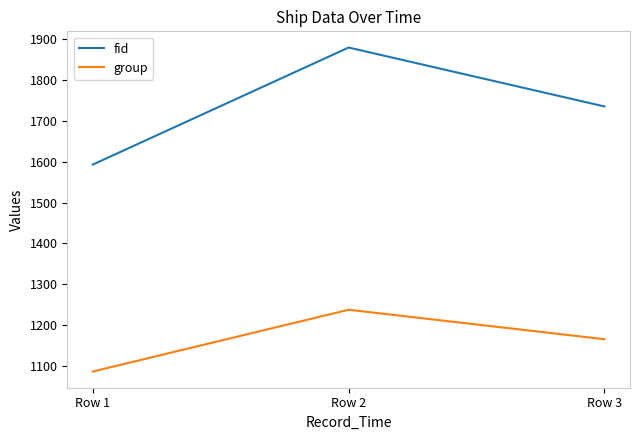

Which label corresponds to the largest value in the chart?

Row 2